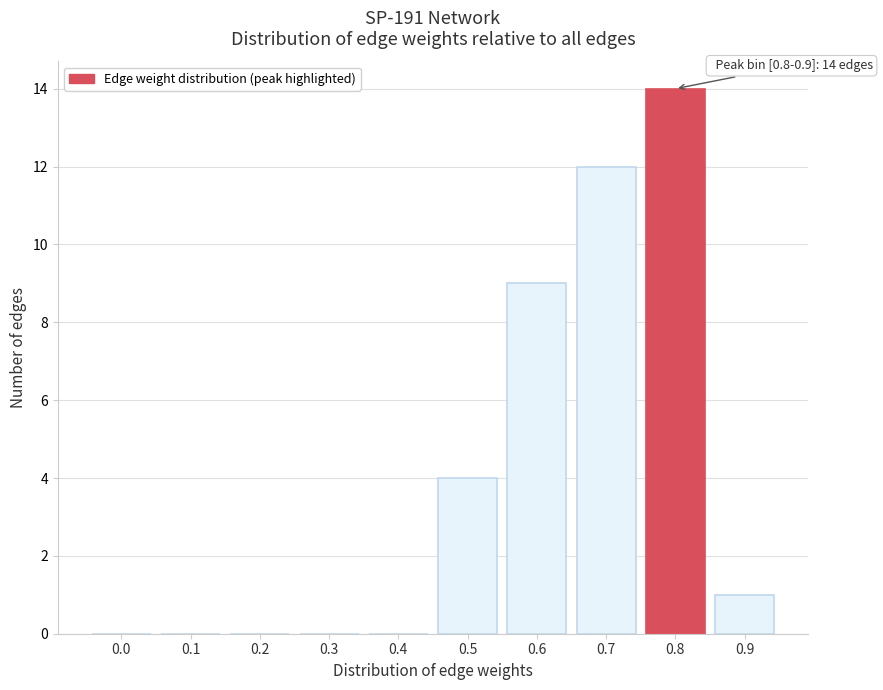

Reading left to right, extract all data points from this chart.

0.0=0	0.1=0	0.2=0	0.3=0	0.4=0	0.5=4	0.6=9	0.7=12	0.8=14	0.9=1